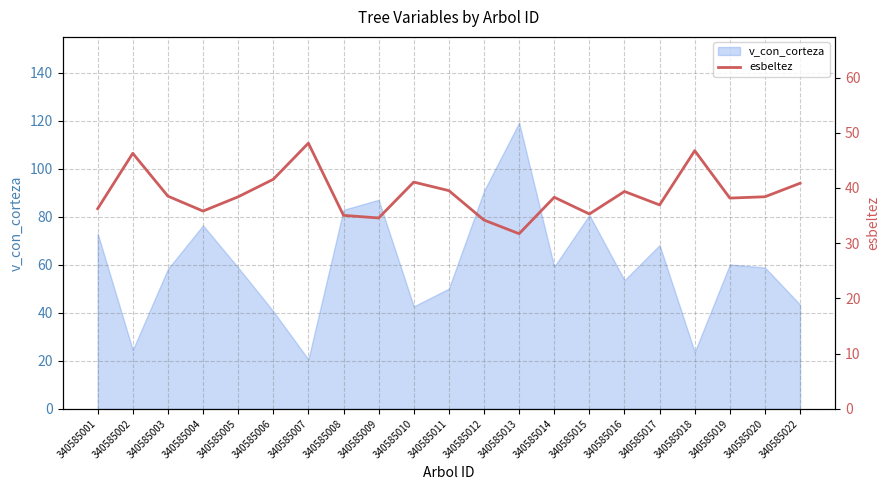

Reading left to right, what are all the values shown in this chart?

340585001=36.2	340585002=46.3	340585003=38.5	340585004=35.8	340585005=38.4	340585006=41.6	340585007=48.1	340585008=35.0	340585009=34.6	340585010=41.1	340585011=39.5	340585012=34.2	340585013=31.7	340585014=38.3	340585015=35.3	340585016=39.4	340585017=36.9	340585018=46.8	340585019=38.2	340585020=38.4	340585022=40.9